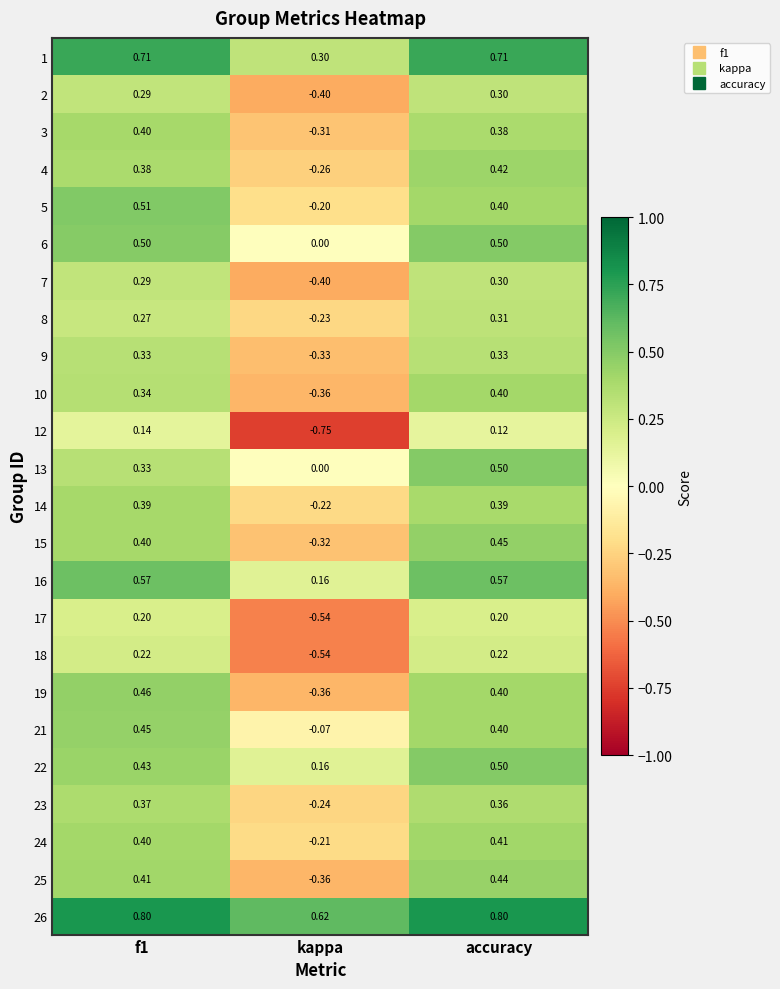

At which category is the sum across all series the highest?

accuracy